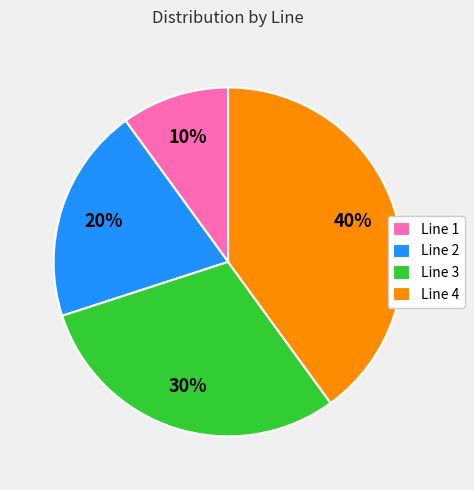

What is the ratio of the value at Line 2 to the value at Line 1?

2.0